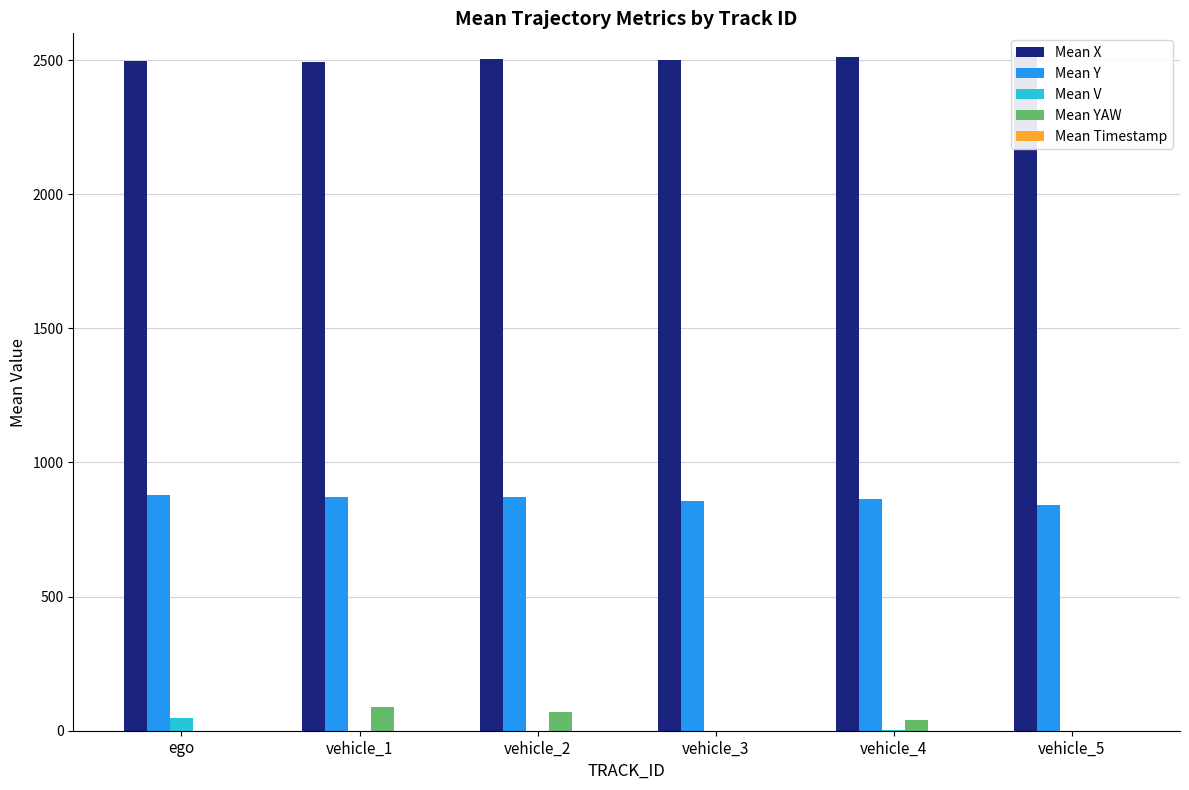

What is the total value across all series at vehicle_5?

3358.1